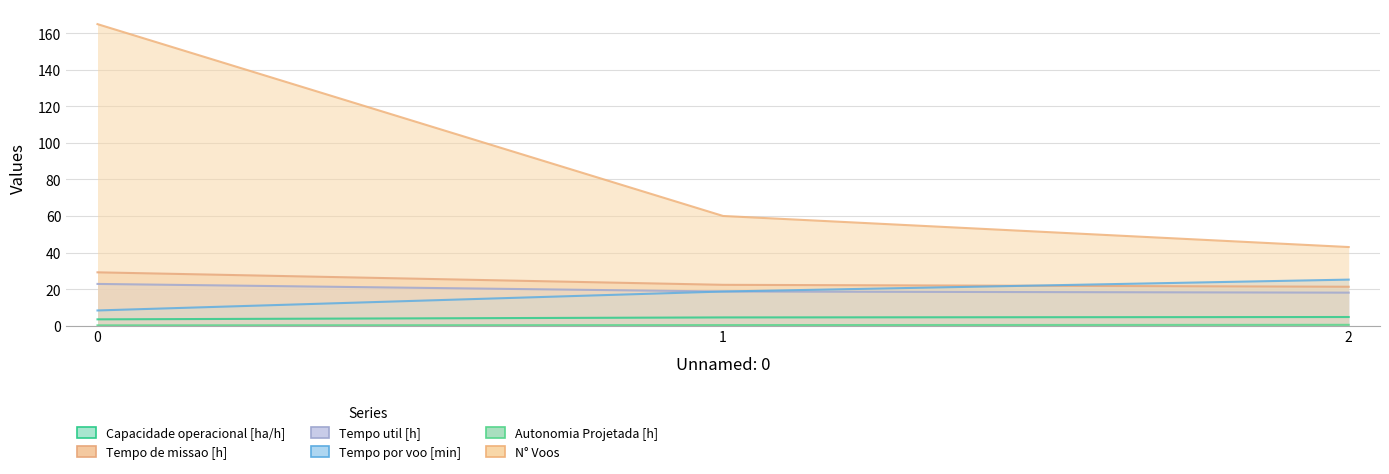

Reading left to right, what are all the values shown in this chart?

Capacidade operacional [ha/h]: 0=3.4	1=4.5	2=4.7
Tempo de missao [h]: 0=29.2	1=22.3	2=21.3
Tempo util [h]: 0=22.8	1=18.7	2=18.0
Tempo por voo [min]: 0=8.3	1=18.7	2=25.2
Autonomia Projetada [h]: 0=0.1	1=0.3	2=0.4
N° Voos: 0=165.0	1=60.0	2=43.0